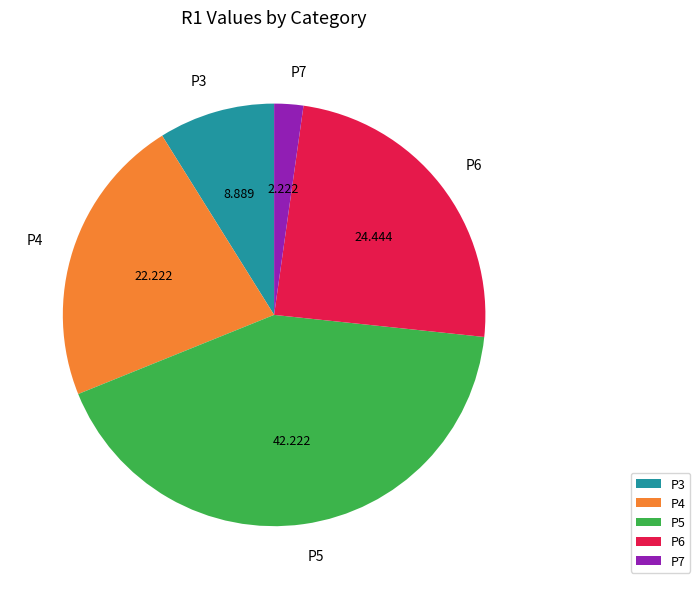

Is there a majority slice in this chart?

No